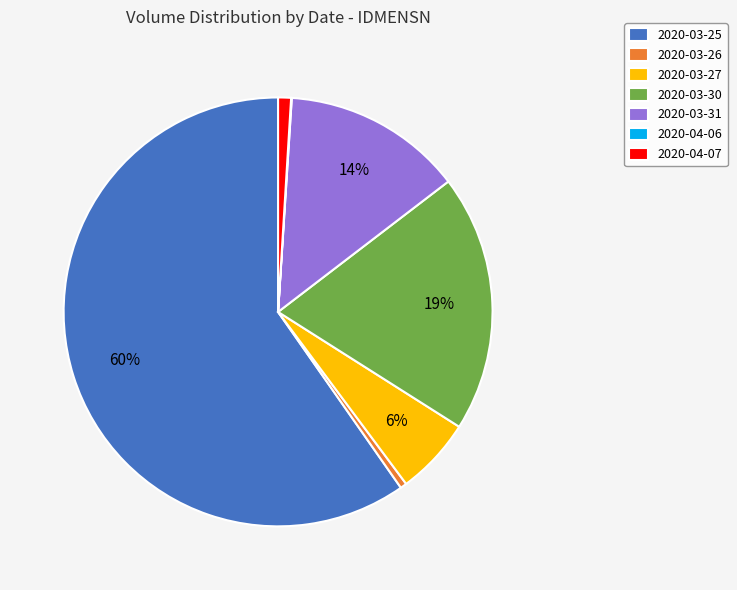

To the nearest percent, what is the combined percentage of 2020-03-31 and 2020-03-30?

33%